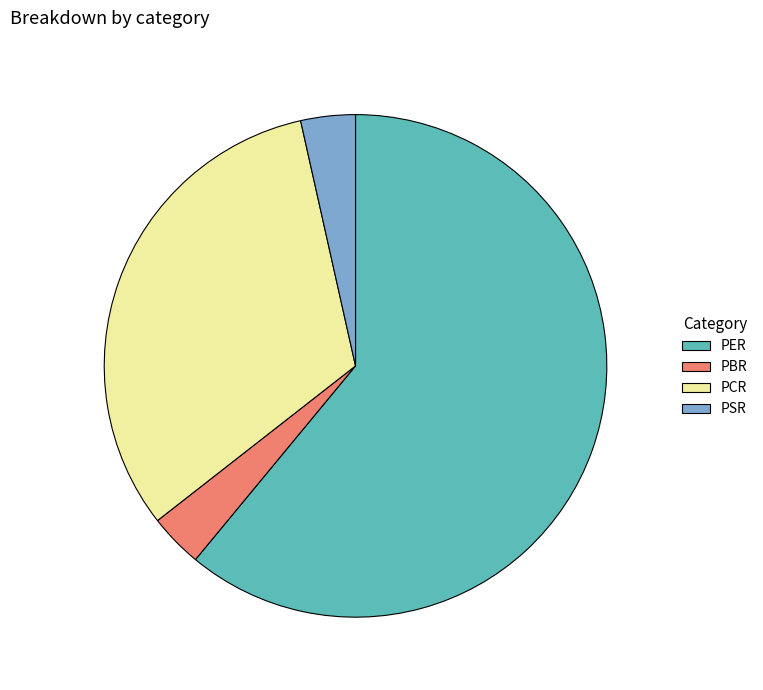

Is it true that PER is 70% of the pie?

False